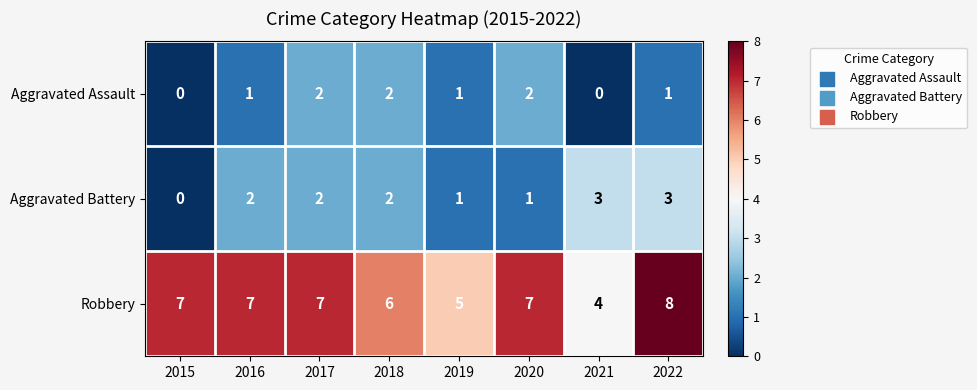

List the series in order of their peak value, highest first.

Robbery, Aggravated Battery, Aggravated Assault